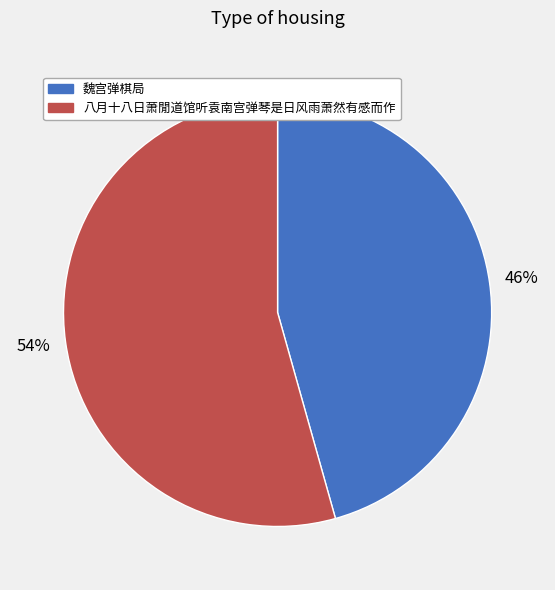

Is 八月十八日萧閒道馆听袁南宫弹琴是日风雨萧然有感而作 the majority of the pie?

Yes